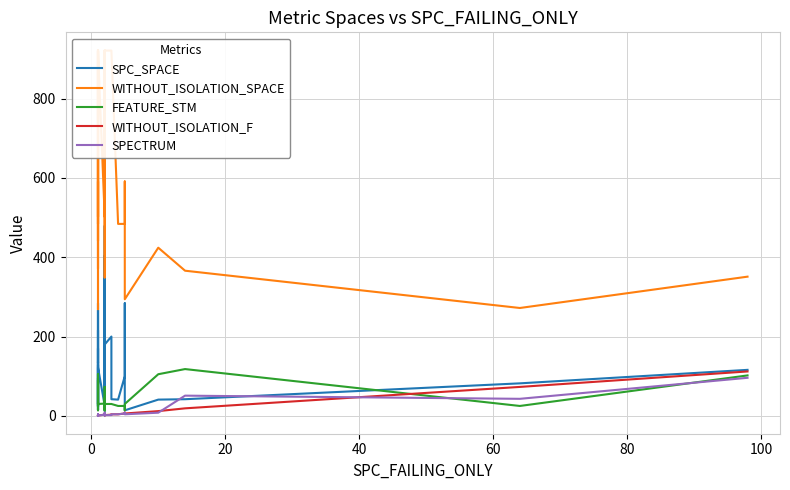

Reading left to right, what are all the values shown in this chart?

SPC_SPACE: 134	32	94	128	129	23	26	284	15	216	133	267	24	130	137	170	15	122	26	13	479	63	212	48	403	332	150	35	274	180	200	42	41	100	284	14	41	42	82	116
WITHOUT_ISOLATION_SPACE: 921	468	441	921	921	484	502	591	269	468	921	921	746	921	502	921	371	921	502	721	921	921	918	592	921	663	349	921	835	921	921	921	484	484	591	294	424	366	272	351
FEATURE_STM: 30	62	105	30	30	25	31	14	95	62	30	30	30	30	31	30	90	30	31	30	30	30	30	13	30	17	73	30	45	30	30	30	25	25	14	30	105	118	25	102
WITHOUT_ISOLATION_F: 1	1	2	1	1	2	2	1	1	2	1	2	1	1	2	1	2	1	3	1	3	2	2	3	3	3	3	3	2	2	3	4	4	6	8	6	12	19	73	112
SPECTRUM: 1	1	2	1	1	2	2	1	1	4	1	2	1	1	2	1	2	1	3	1	3	2	2	5	3	8	4	3	2	2	2	4	4	6	8	4	8	51	43	96